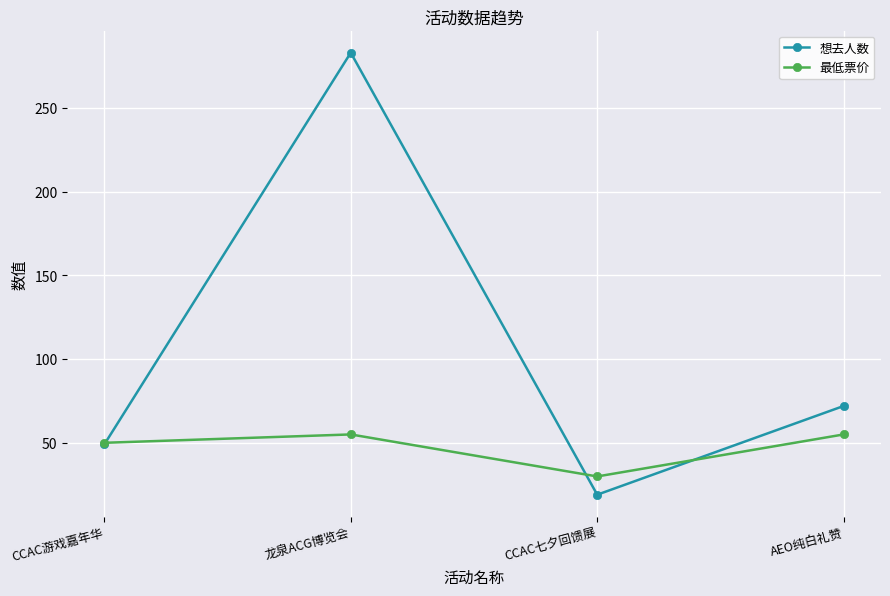

At which category does 想去人数 reach its first local valley?

CCAC七夕回馈展